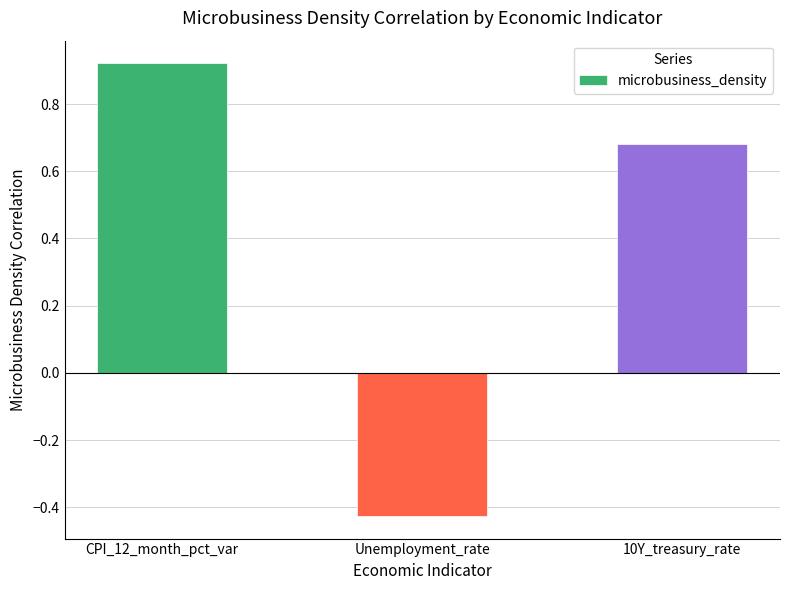

List the labels in order of value, largest first.

CPI_12_month_pct_var, 10Y_treasury_rate, Unemployment_rate